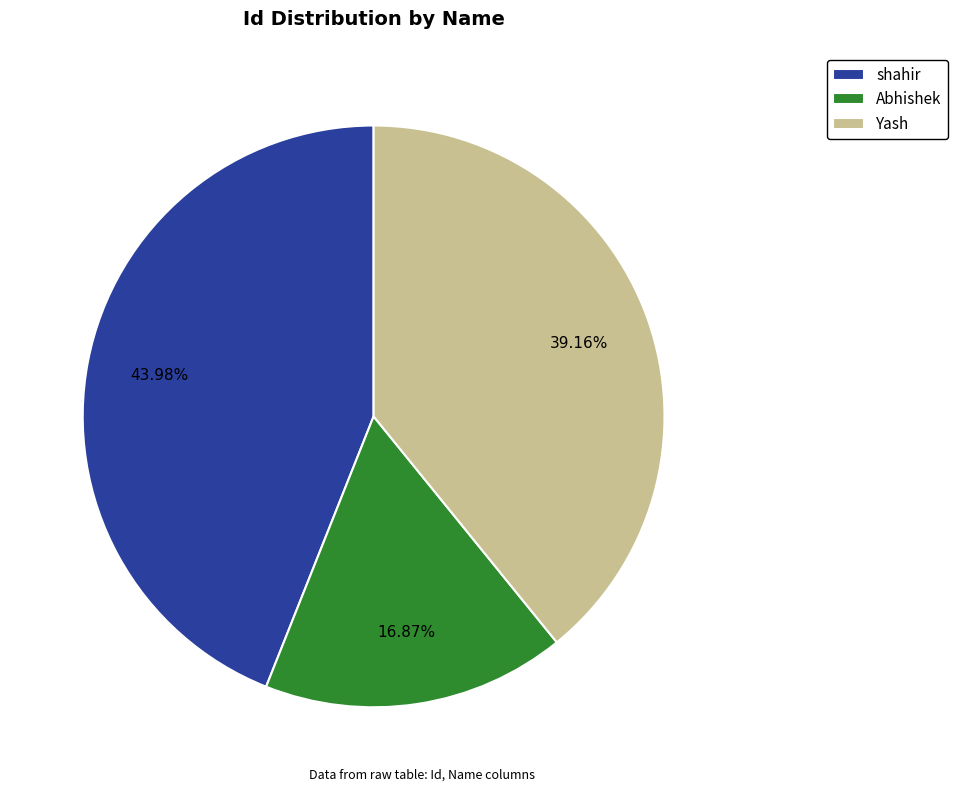

What is the ratio of the value at shahir to the value at Yash?

1.1